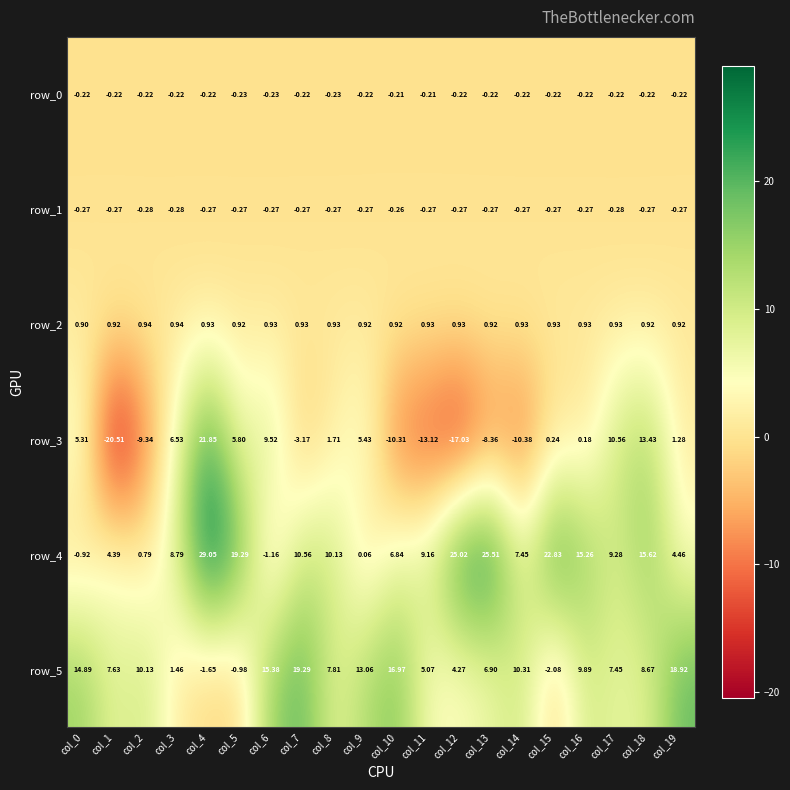

Is the value of row_2 at col_14 greater than the value of row_3 at col_2?

Yes